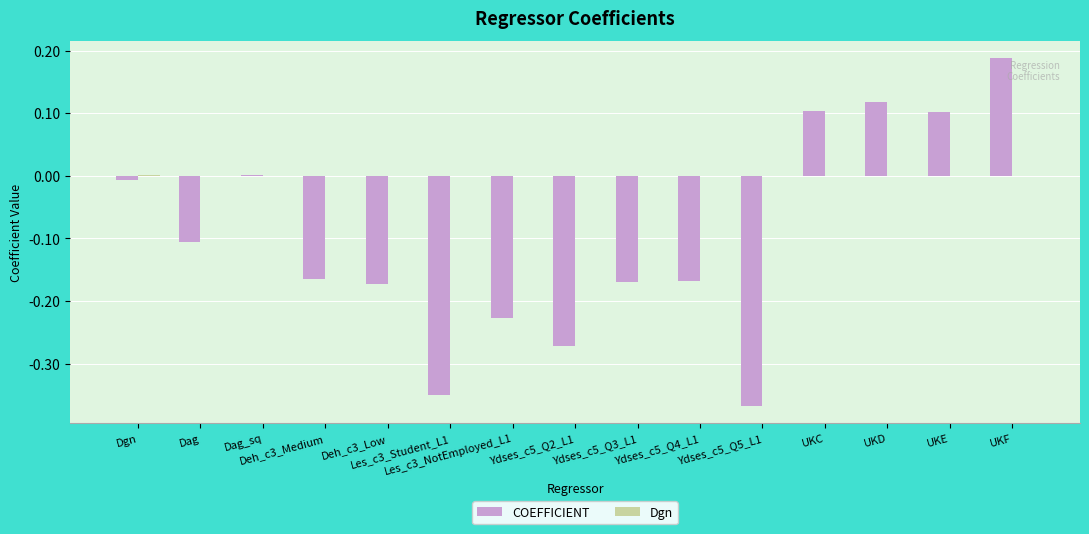

Count the number of data series in this chart.

2